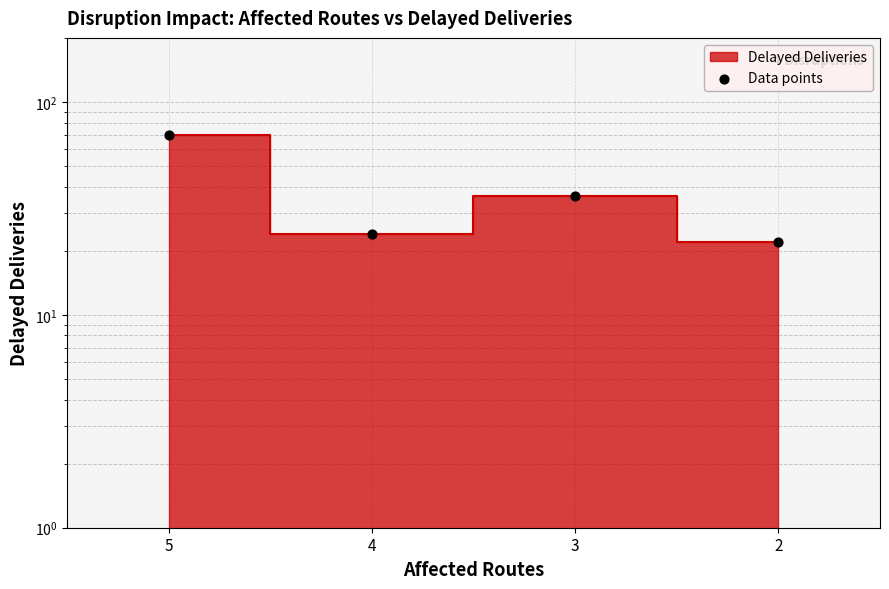

Approximately how many times larger is the value at 4 compared to 5?

0.3